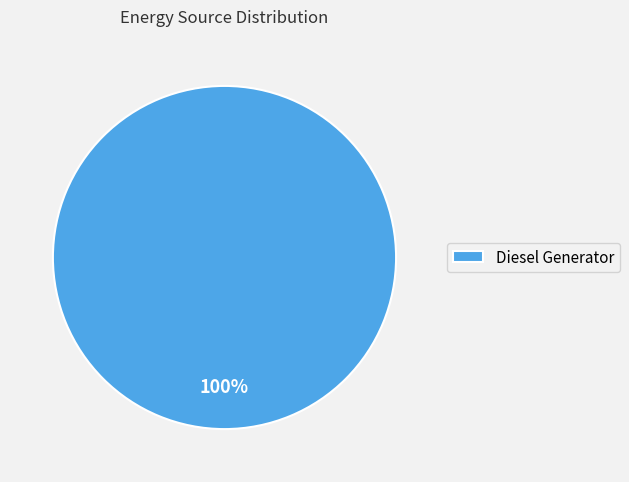

The Diesel Generator slice represents 100% of the pie. True or false?

True